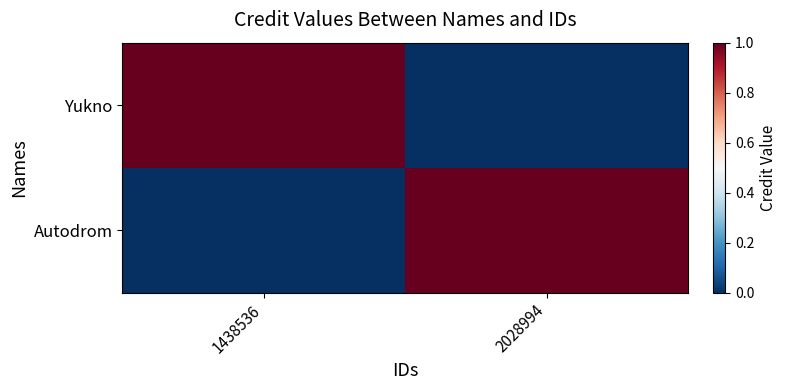

Which series has the widest spread of values?

Yukno